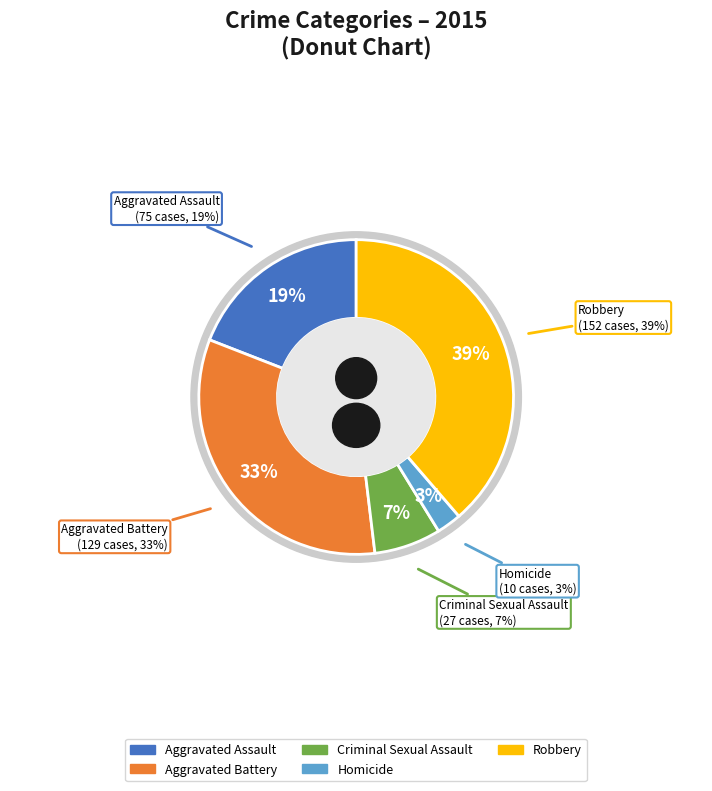

Is the sum of Robbery and Homicide greater than half?

No